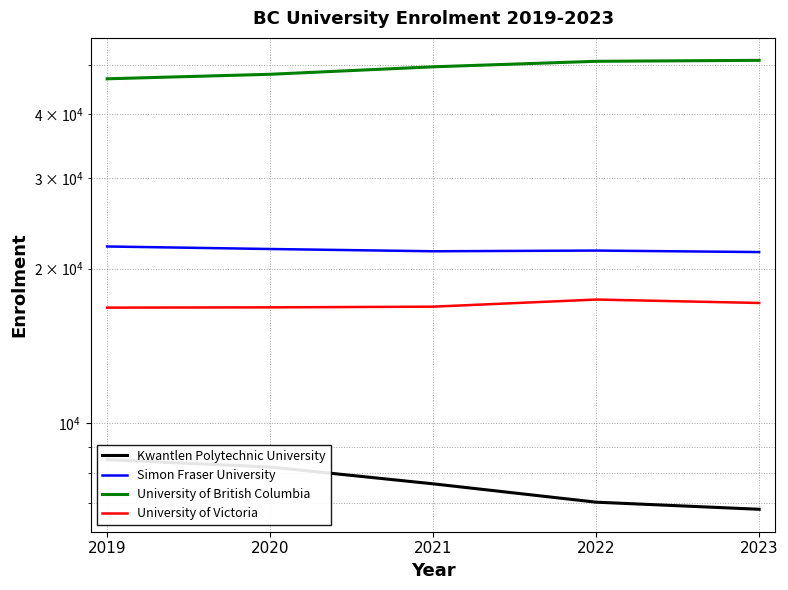

Is this an area chart (filled region under the line)?

No